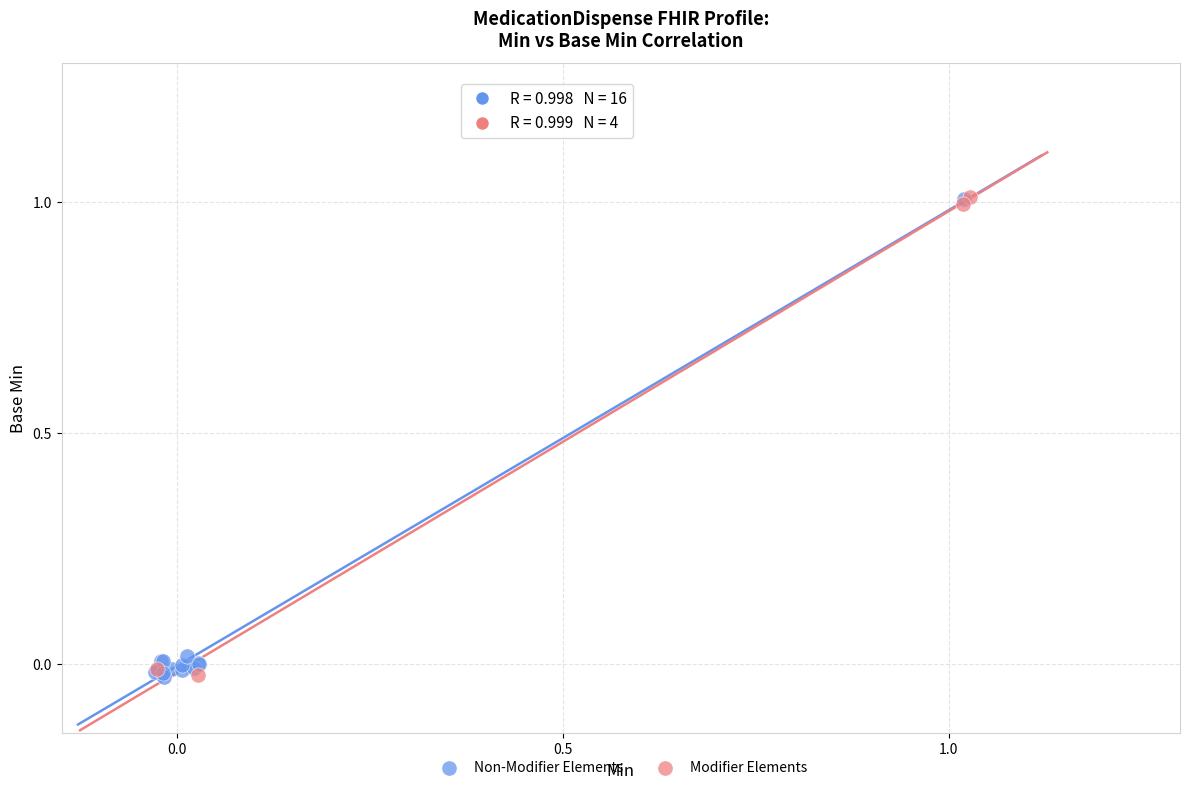

What are all the series names shown in the legend?

Non-Modifier Elements, Modifier Elements